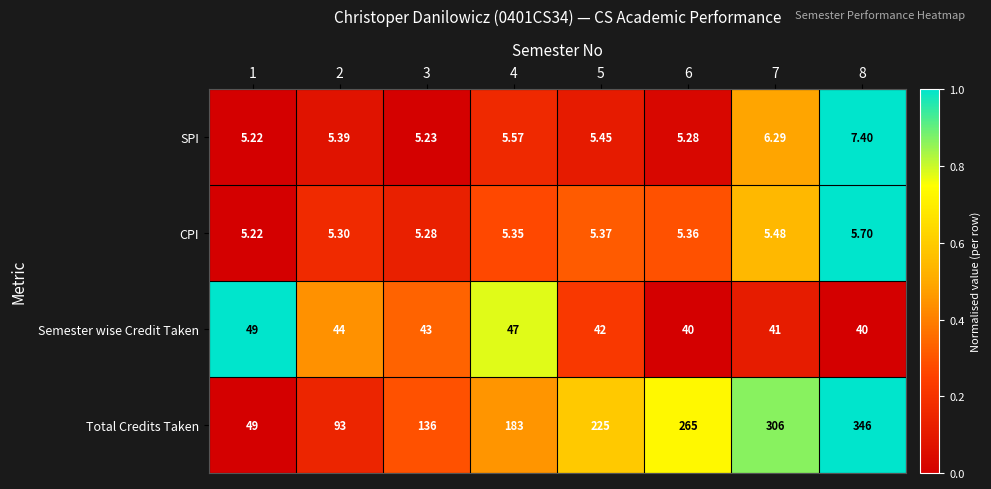

Rank the series by their maximum value, from lowest to highest.

CPI, SPI, Semester wise Credit Taken, Total Credits Taken